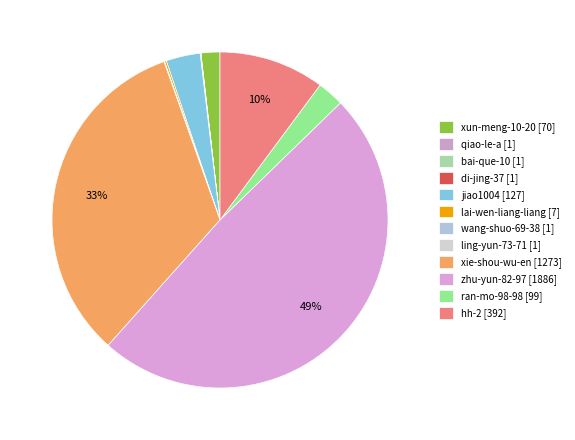

What is the ratio of the value at hh-2 to the value at qiao-le-a?

392.0